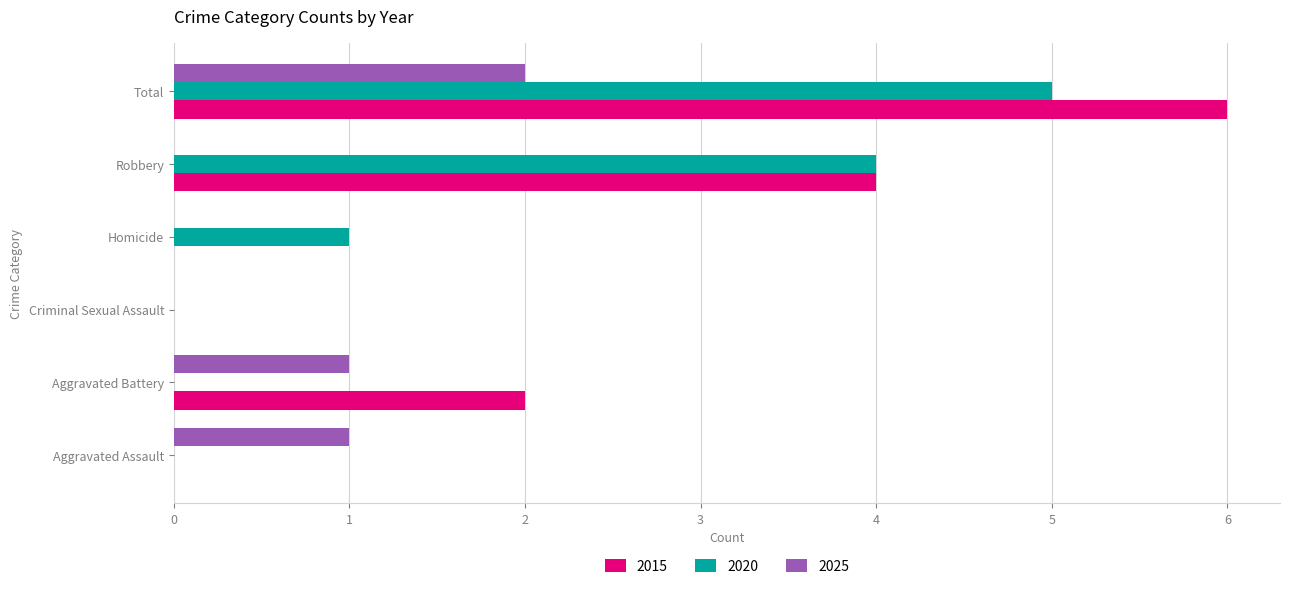

What is the sum of all 2015 values?

12